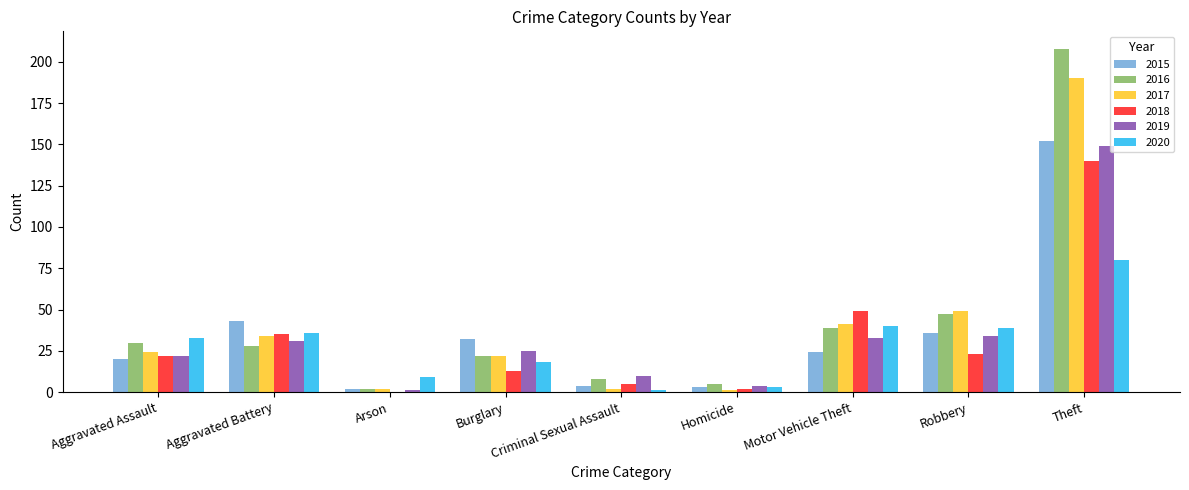

True or false: 2015 has a value of 20 at Aggravated Assault.

True